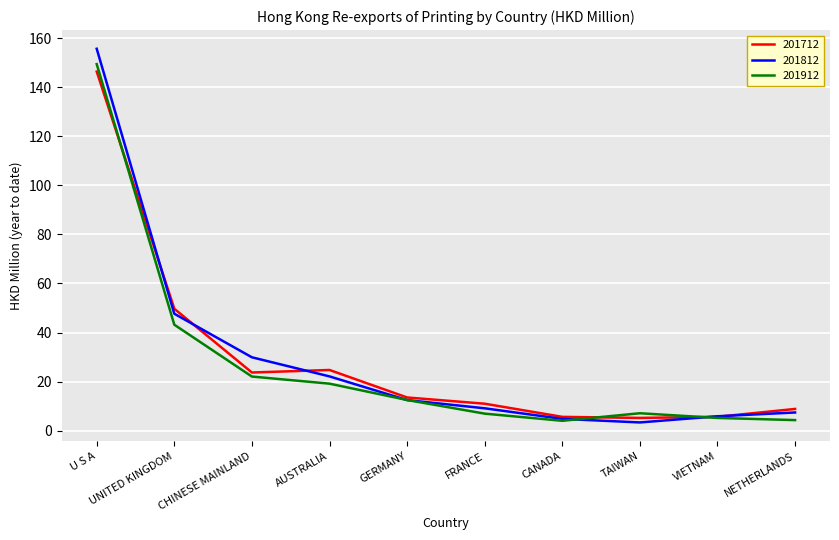

Where is 201912 nearest to the value 76?

UNITED KINGDOM